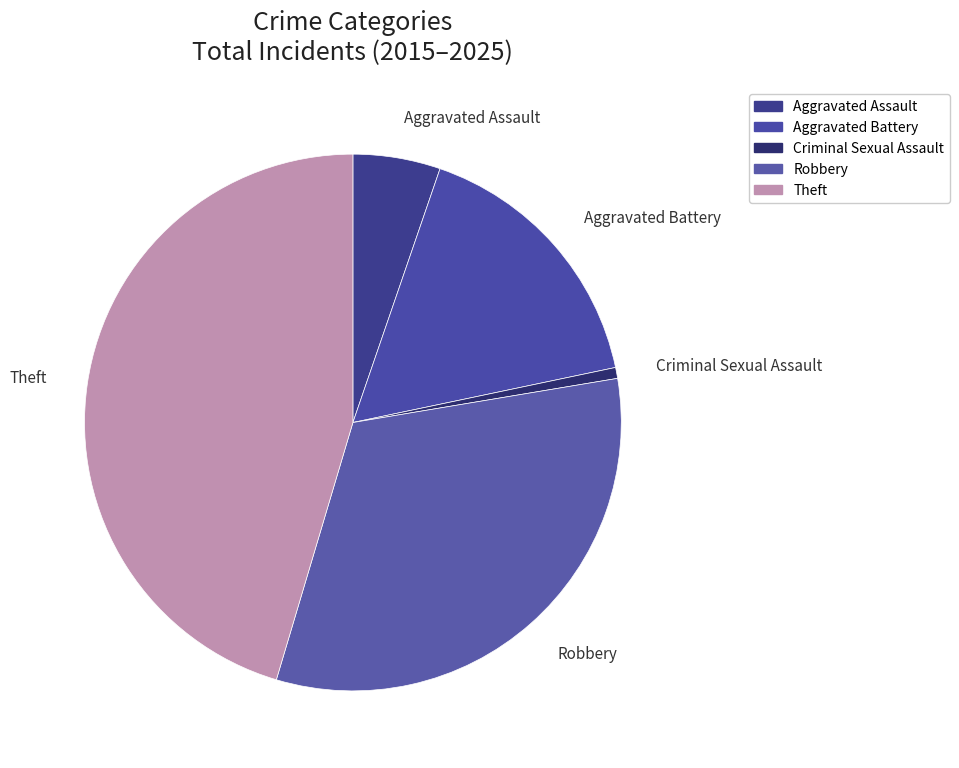

True or false: Theft accounts for 45% of the total.

True